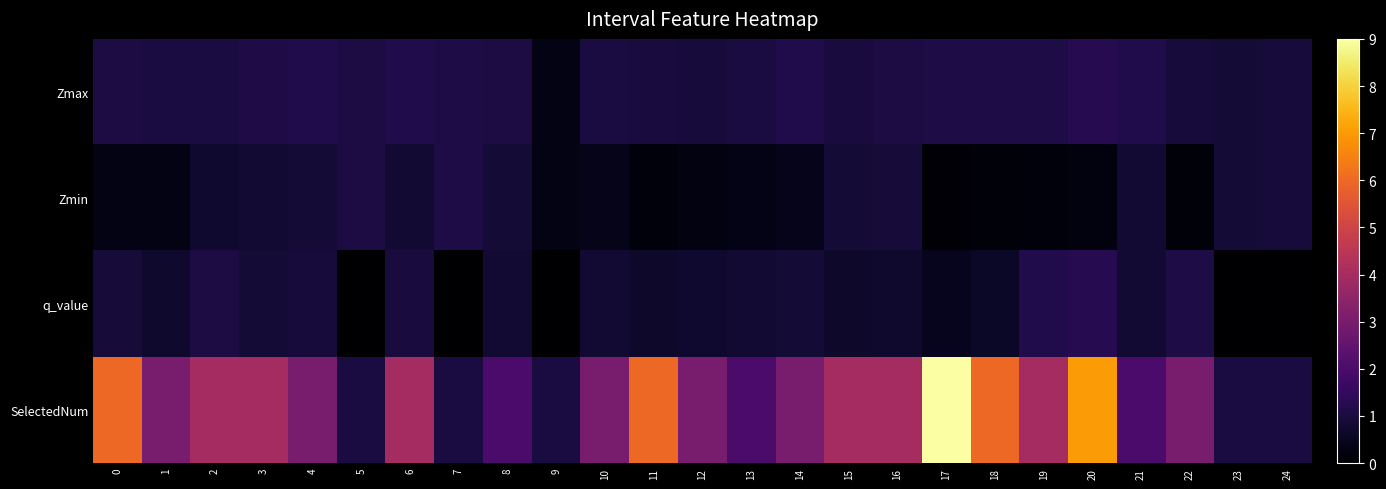

How many categories are shown in the chart?

25